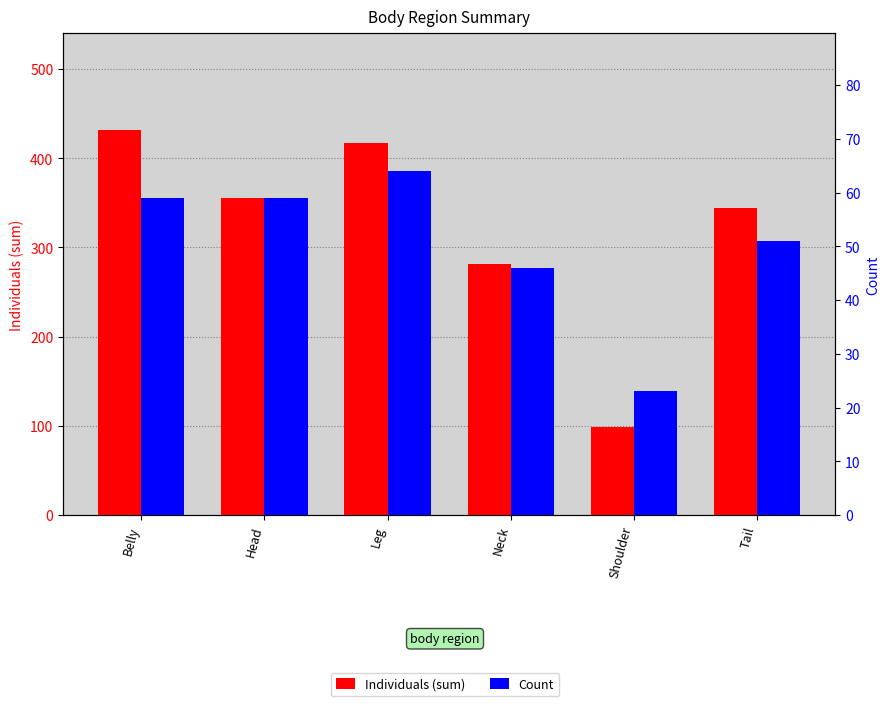

What value does the Individuals (sum) series have at Leg?

417